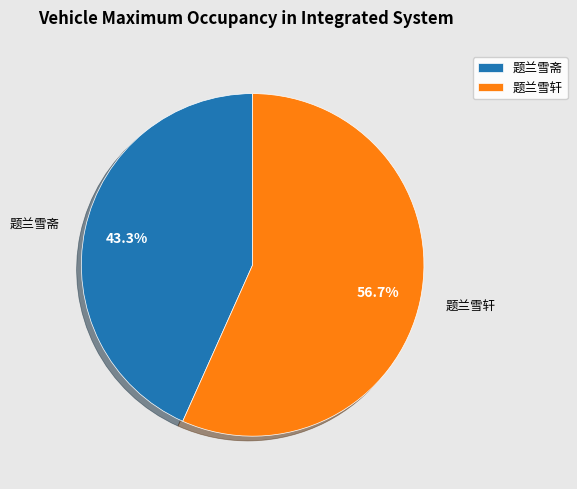

Rank the categories by value from highest to lowest.

题兰雪轩, 题兰雪斋